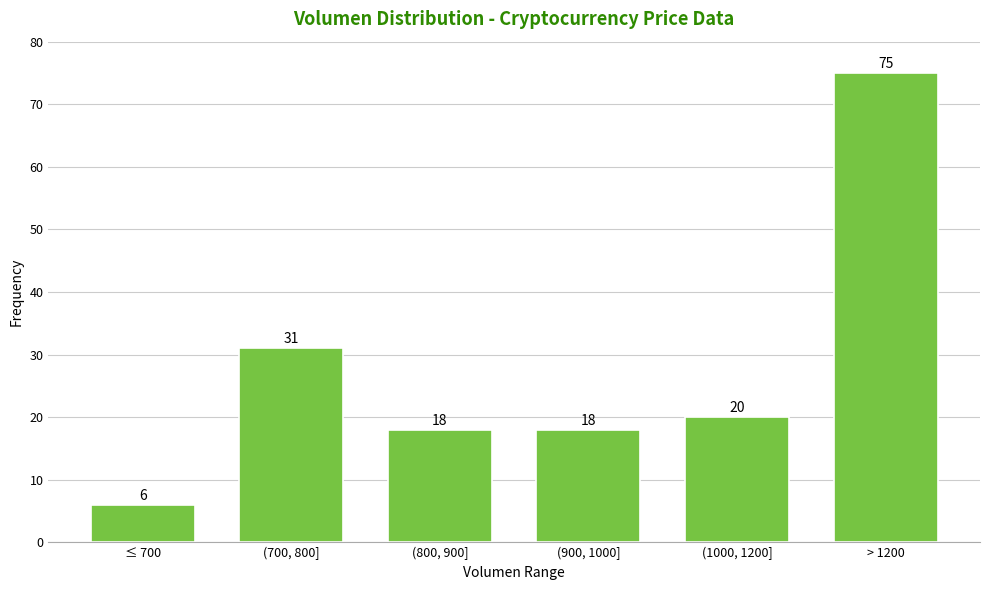

Reading right to left, what are all the values shown in this chart?

75	20	18	18	31	6